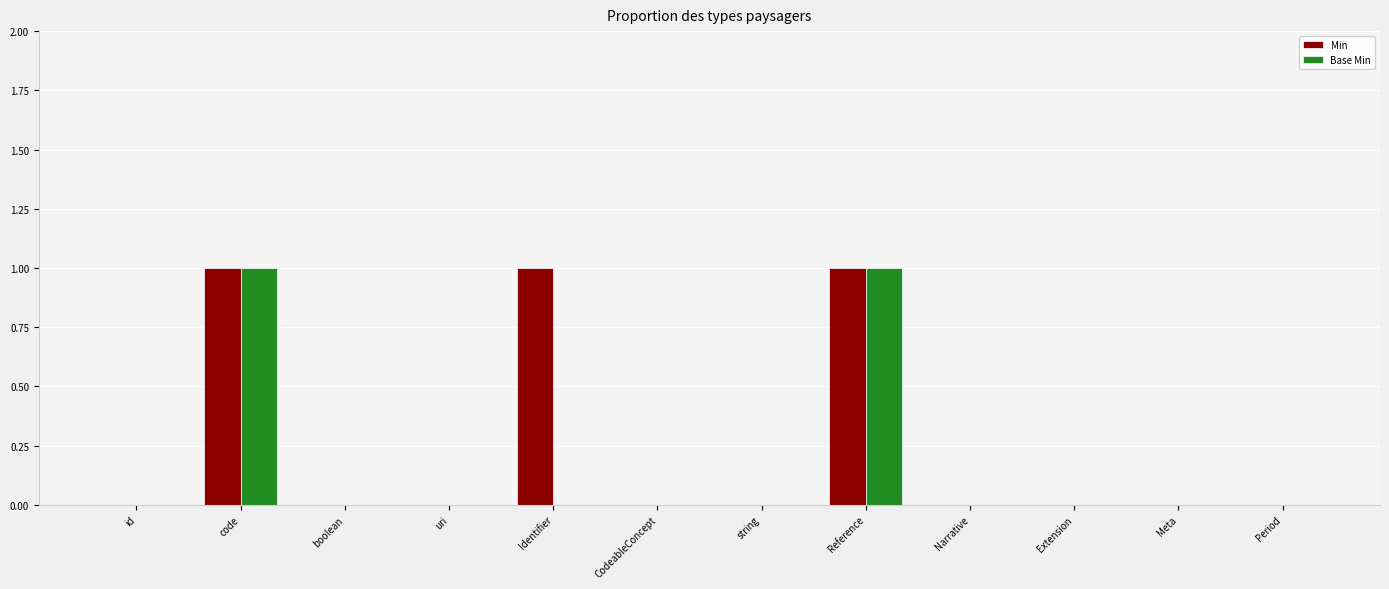

What is the maximum value for Base Min?

1